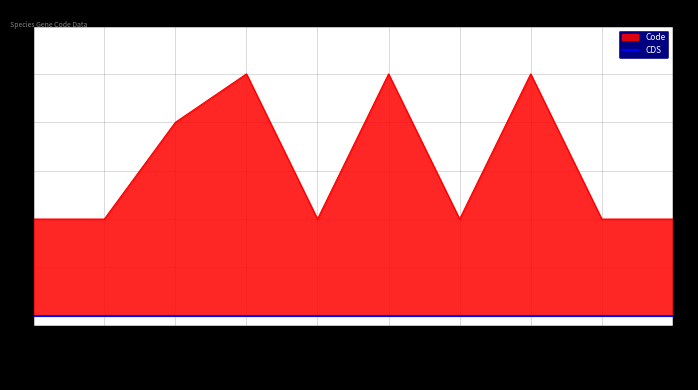

Approximately how many times larger is the value at Macrochiri compared to Striacosta?

0.4